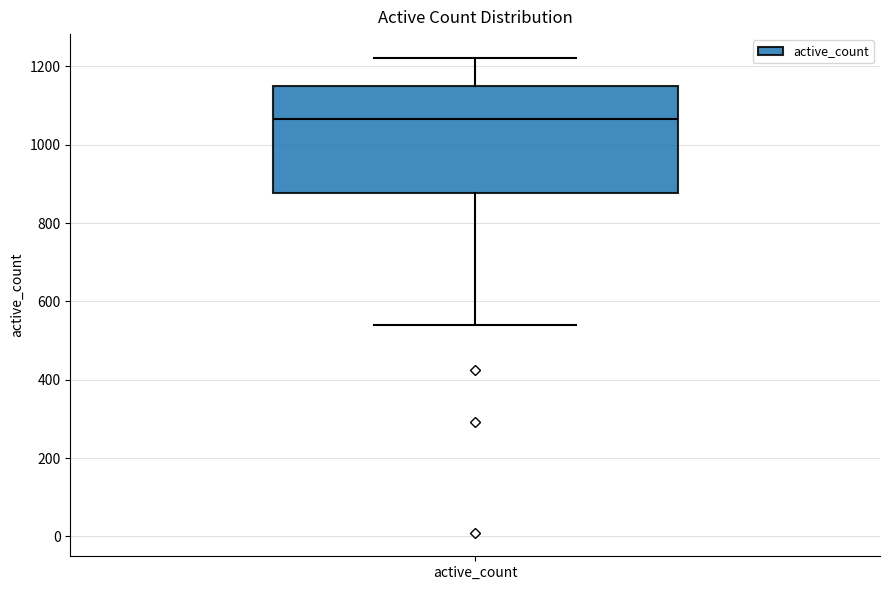

Transcribe this box plot: give where the median line is, the range the box spans, and where the two whiskers end, as read against the y-axis. The values are not printed on the chart, so give them approximately, as read against the axis.

median 1060, box 880 to 1160, whiskers 540 to 1220